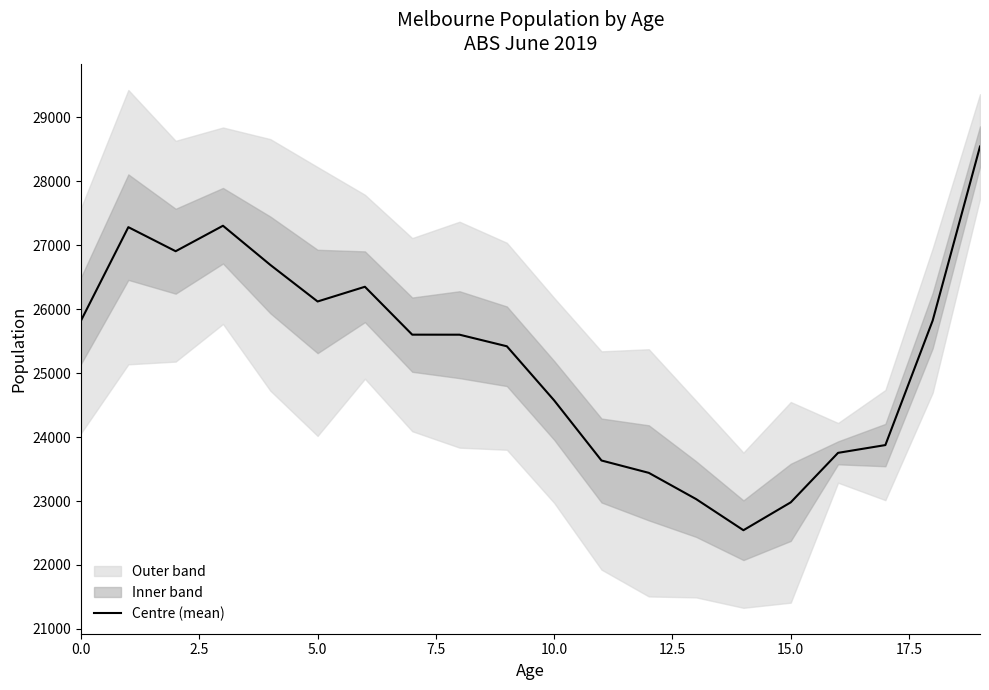

What is the value of the 20th point from the left?

28539.5